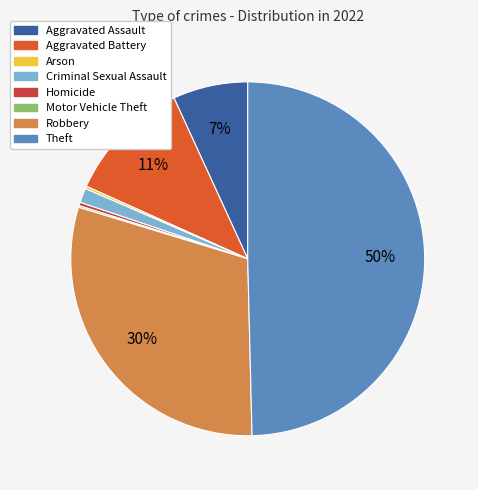

Is Robbery the majority of the pie?

No